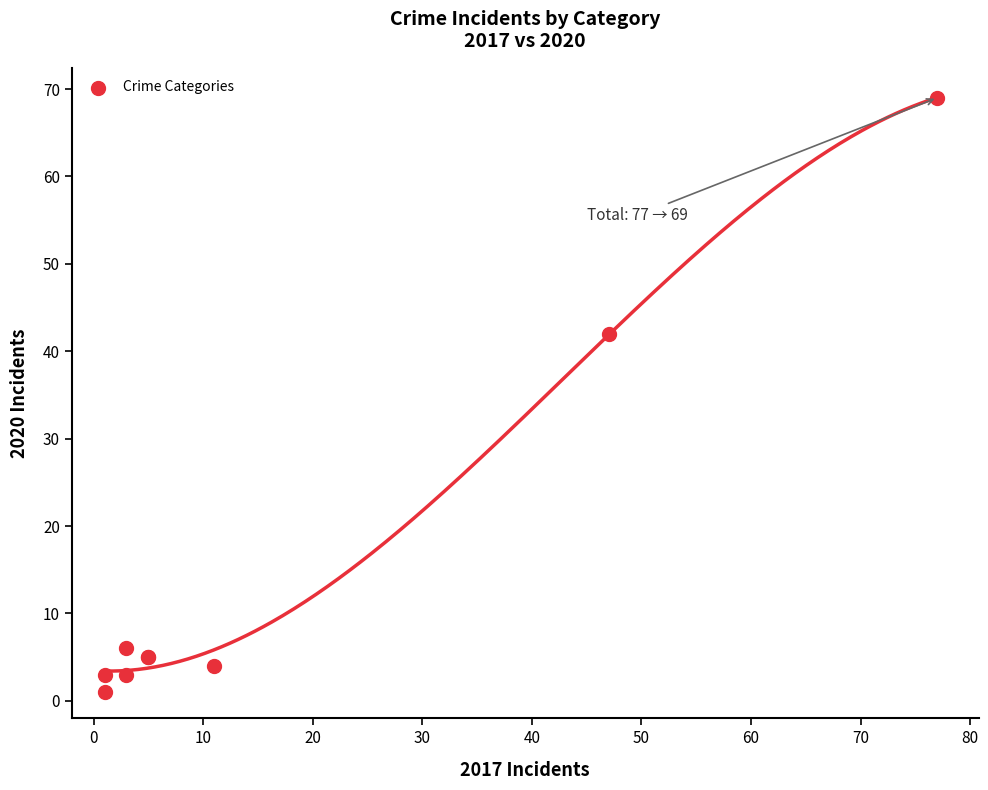

What Y value in the scatter plot is closest to 35?

42